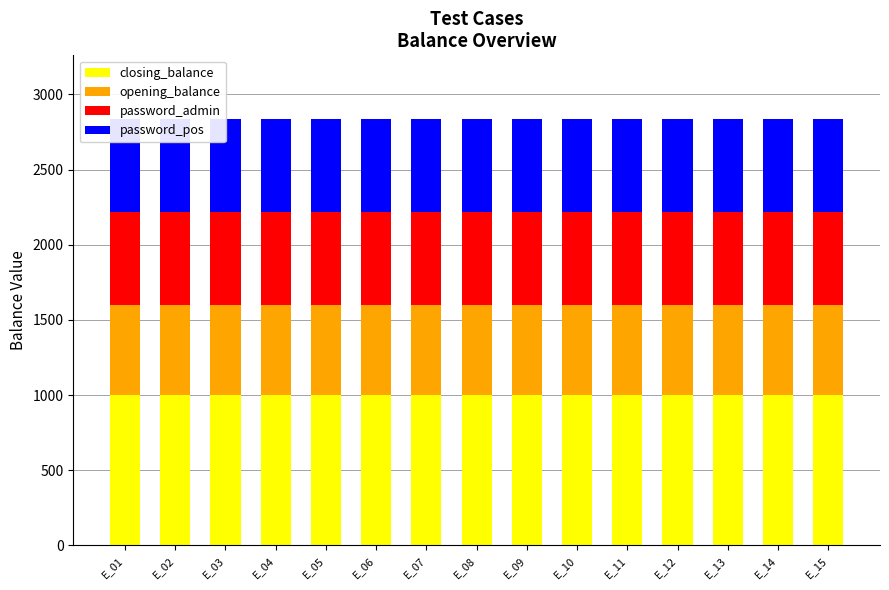

Rank the series at E_07 from highest to lowest value.

closing_balance, password_admin, password_pos, opening_balance